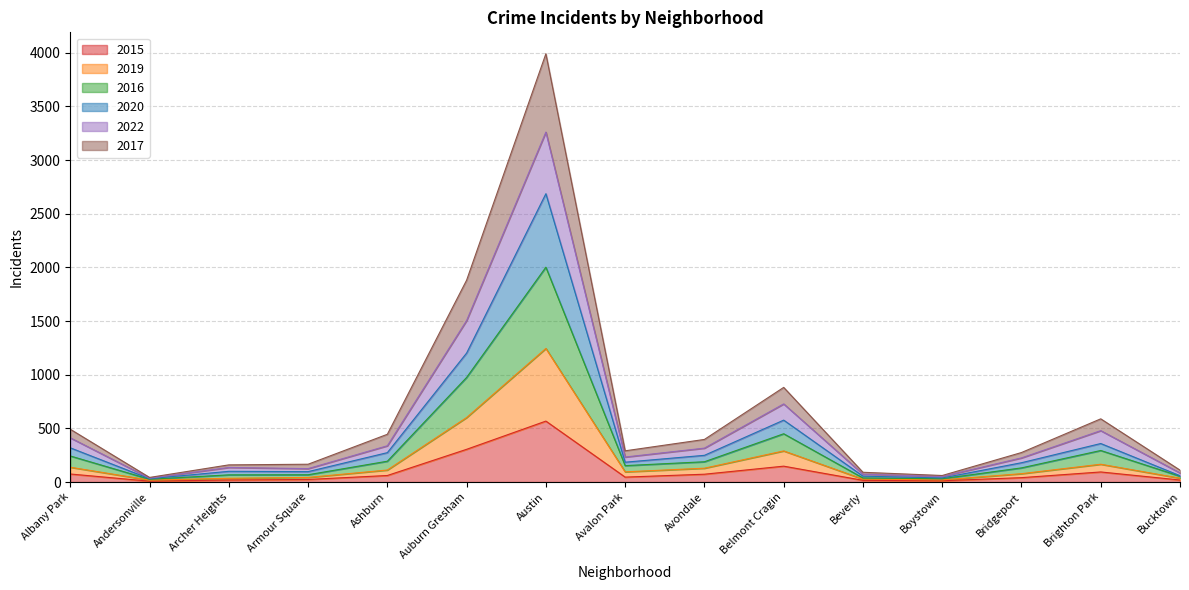

Which category has the highest value in the 2015 series?

Austin